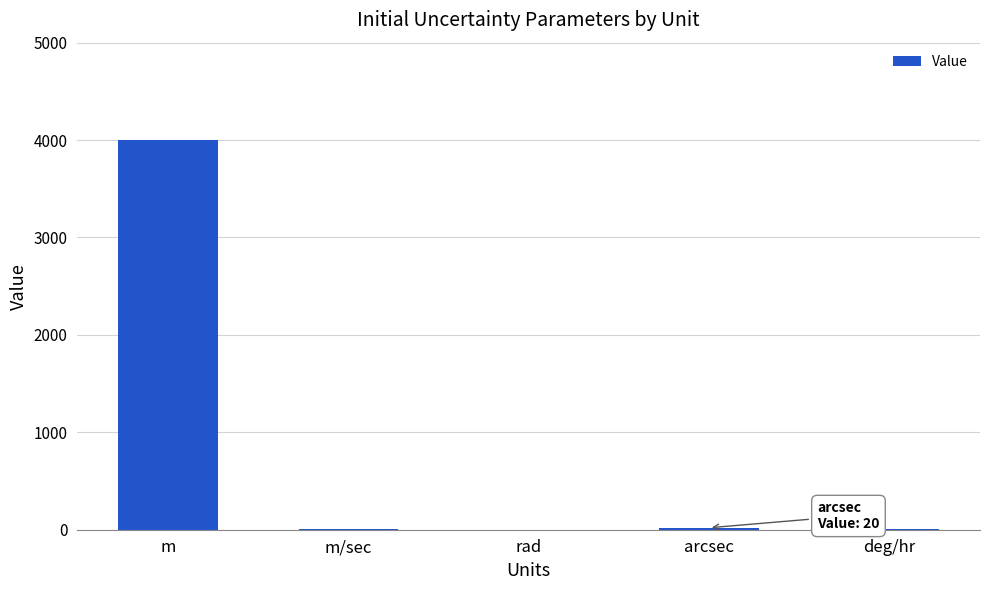

Which label corresponds to the largest value in the chart?

m